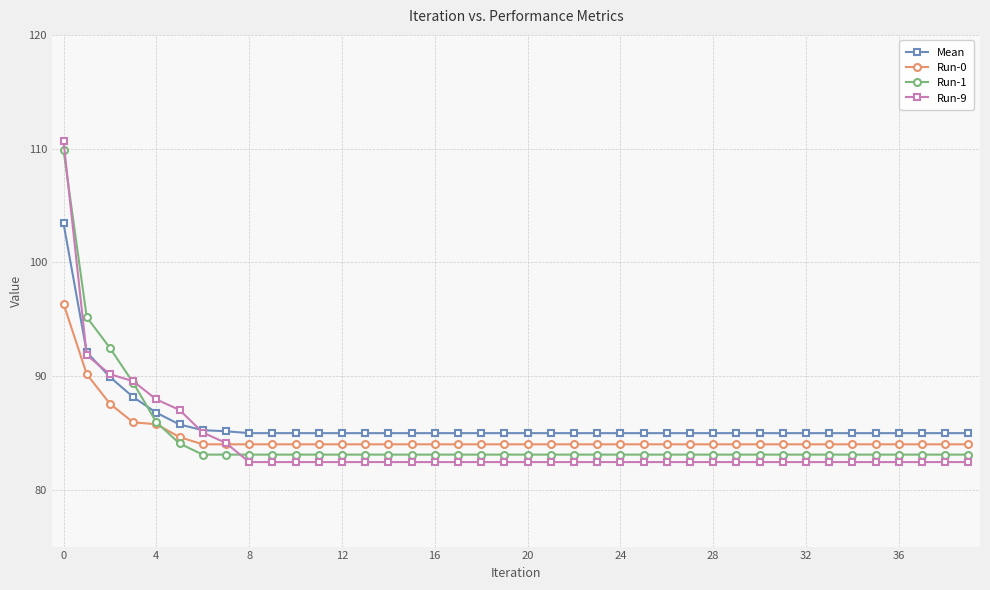

How many lines are shown in the chart?

4